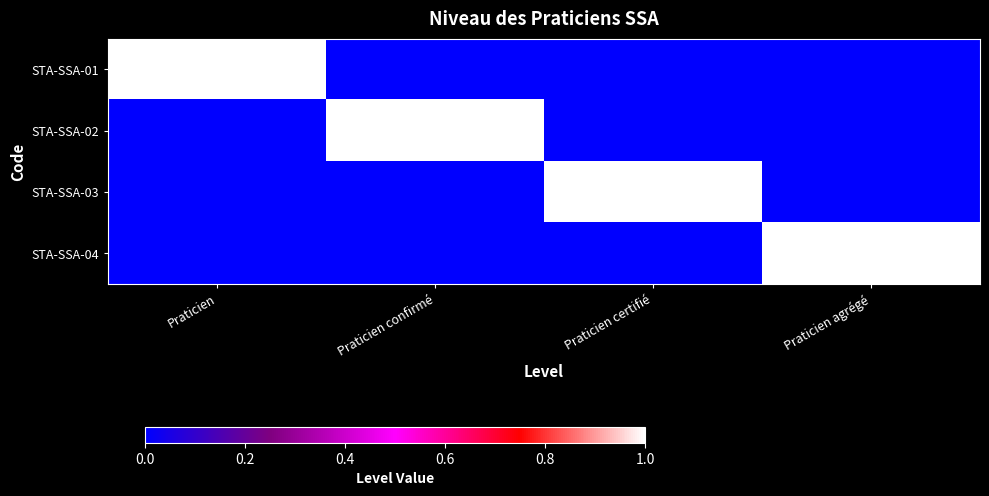

Count the number of categories in the chart.

4